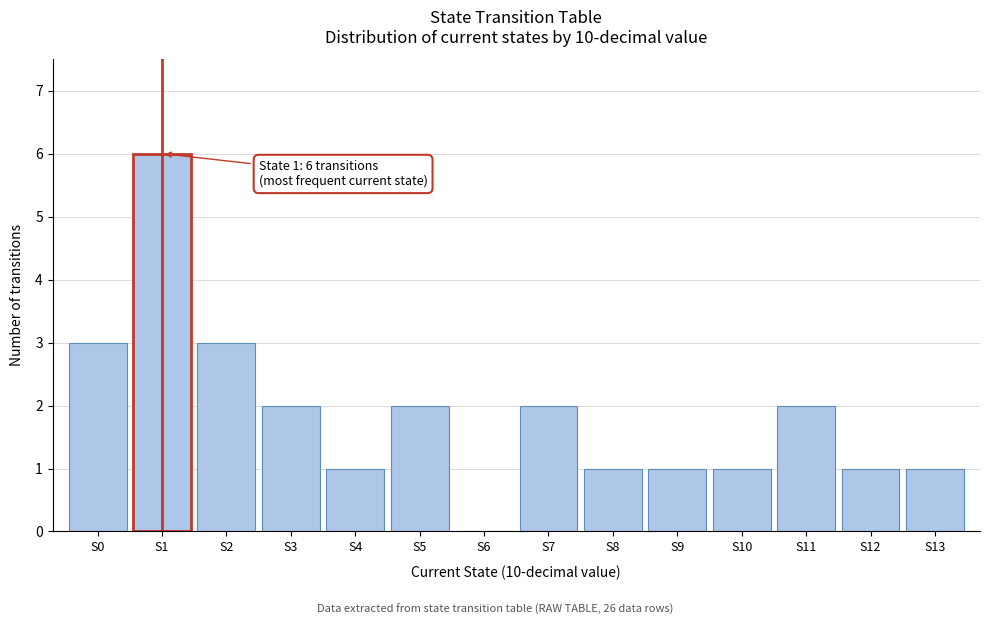

Over which range of the x-axis is the bar tallest?

0.5 to 1.5